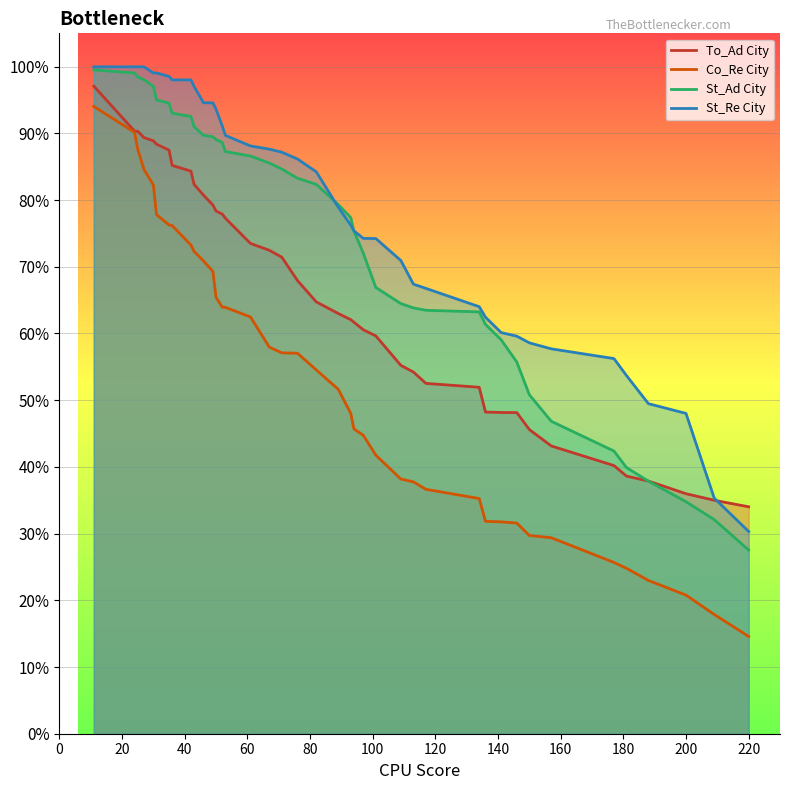

What is the difference between the maximum and minimum values in the To_AdCity series?

0.7